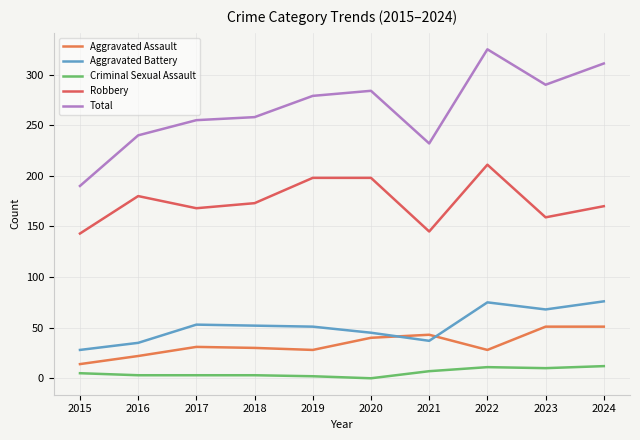

Count the number of data series in this chart.

5